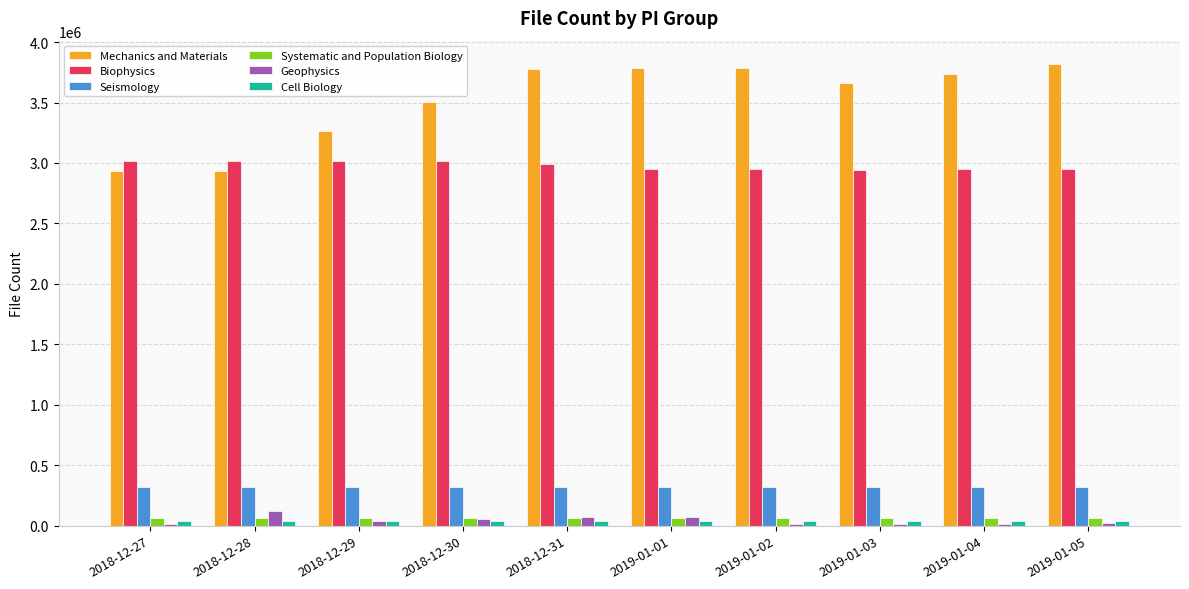

Which series has the largest range (max minus min)?

Mechanics and Materials